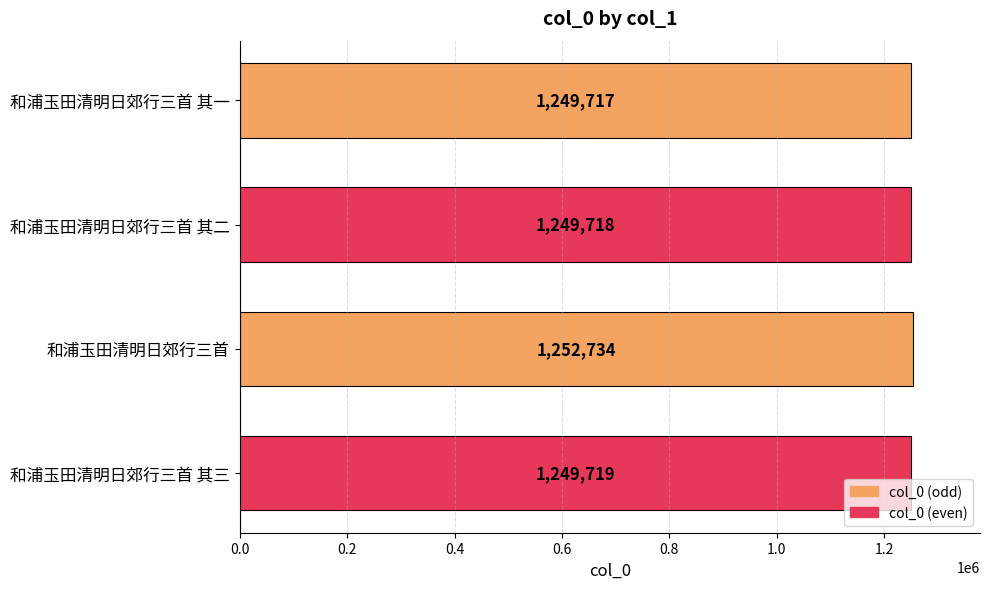

Reading bottom to top, what are all the values shown in this chart?

1249719	1252734	1249718	1249717